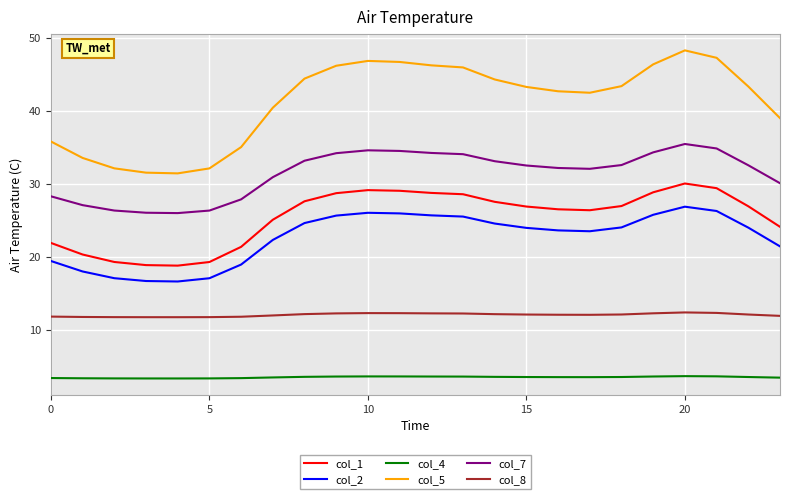

What is the maximum value shown in the chart?

48.3